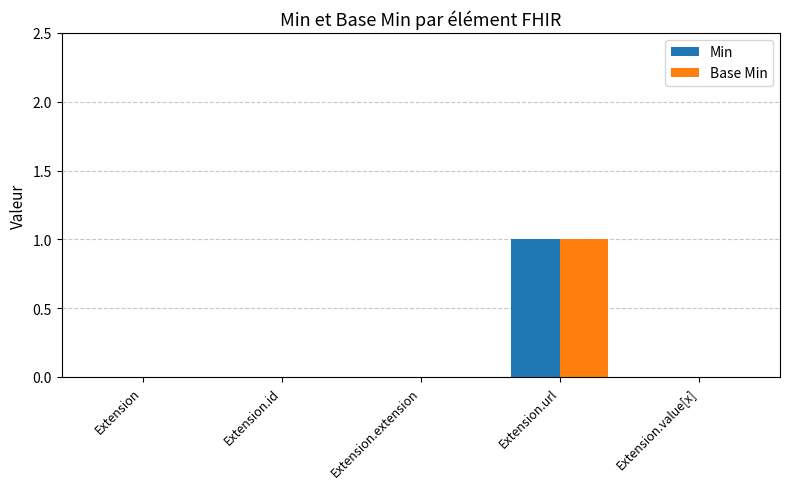

The Base Min series shows 0 at Extension. True or false?

True